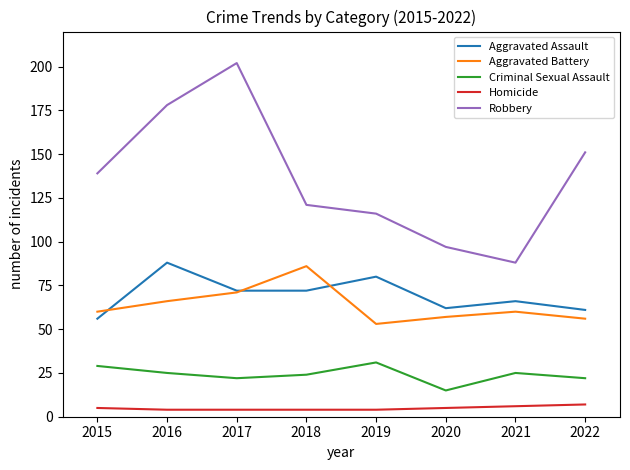

Which category has the highest value across all series?

2017